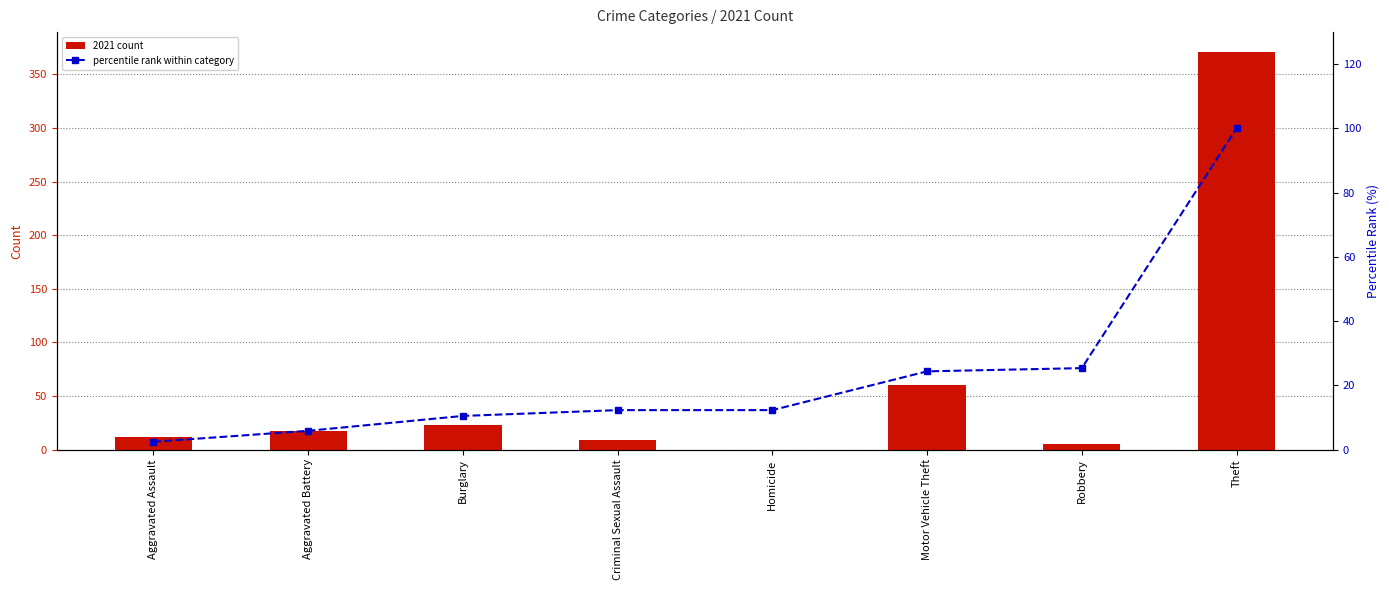

What is the average value of the 2021 count series?

62.1